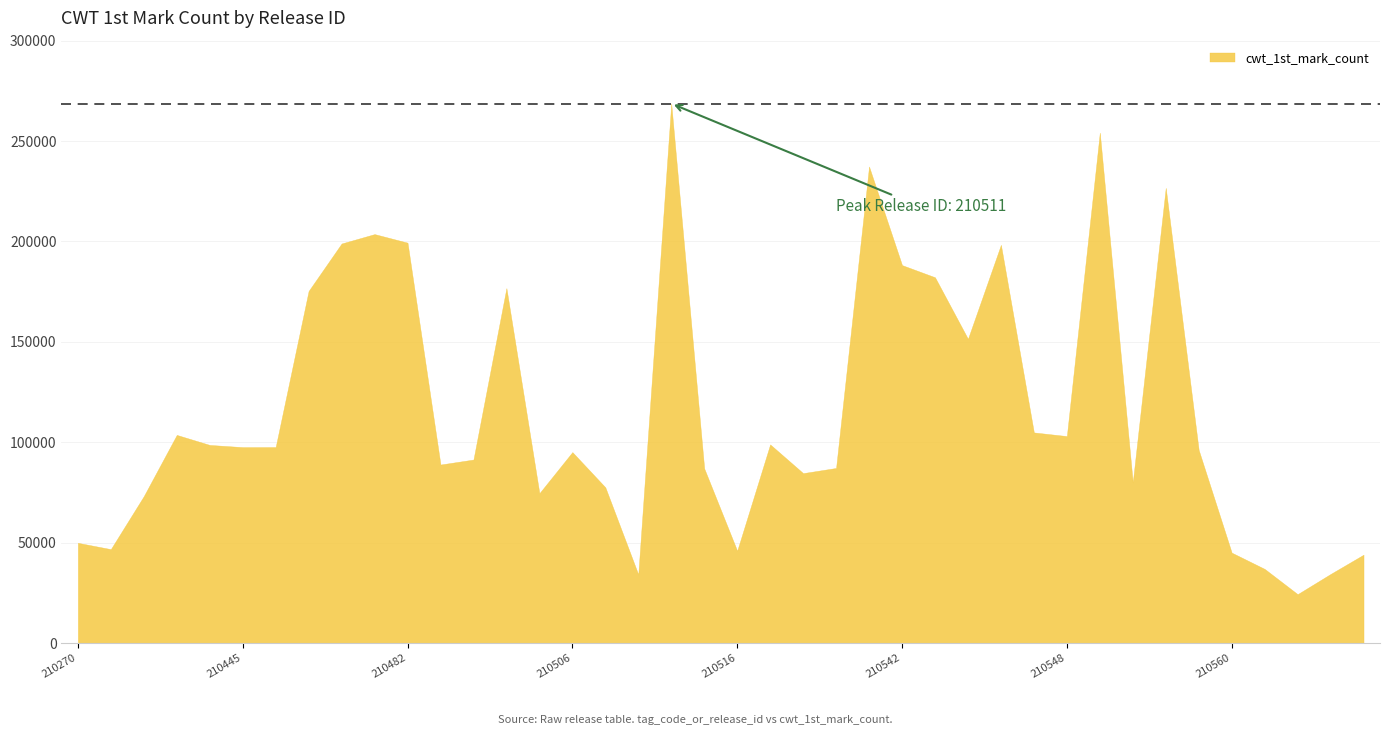

Where does the data first go above 97580?

210407